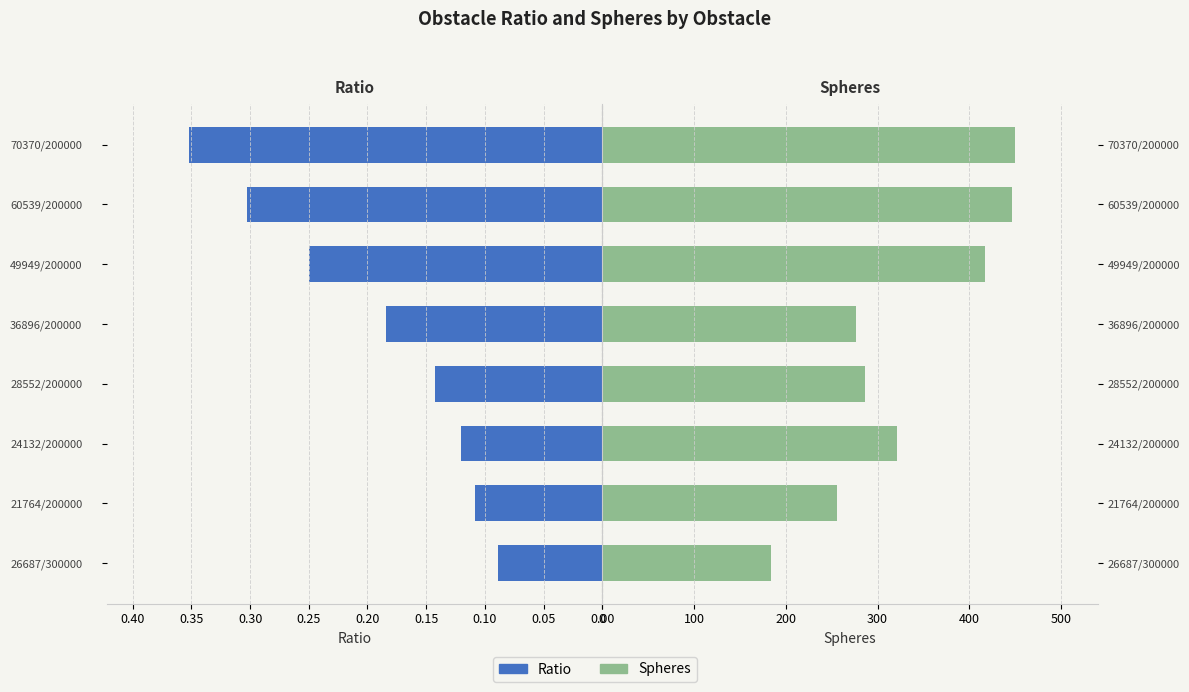

At how many categories does at least one series exceed 329?

3